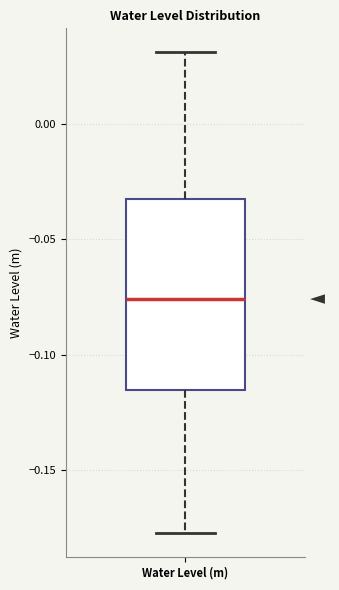

Transcribe this box plot: give where the median line is, the range the box spans, and where the two whiskers end, as read against the y-axis. The values are not printed on the chart, so give them approximately, as read against the axis.

median -0.075, box -0.115 to -0.035, whiskers -0.175 to 0.030